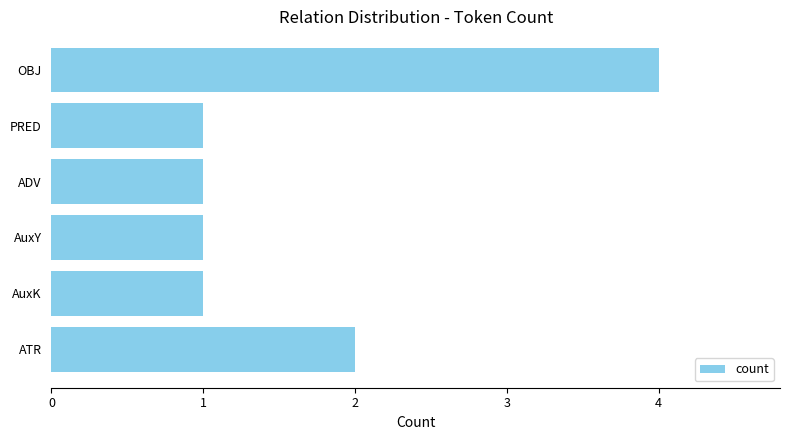

What is the greatest value displayed?

4